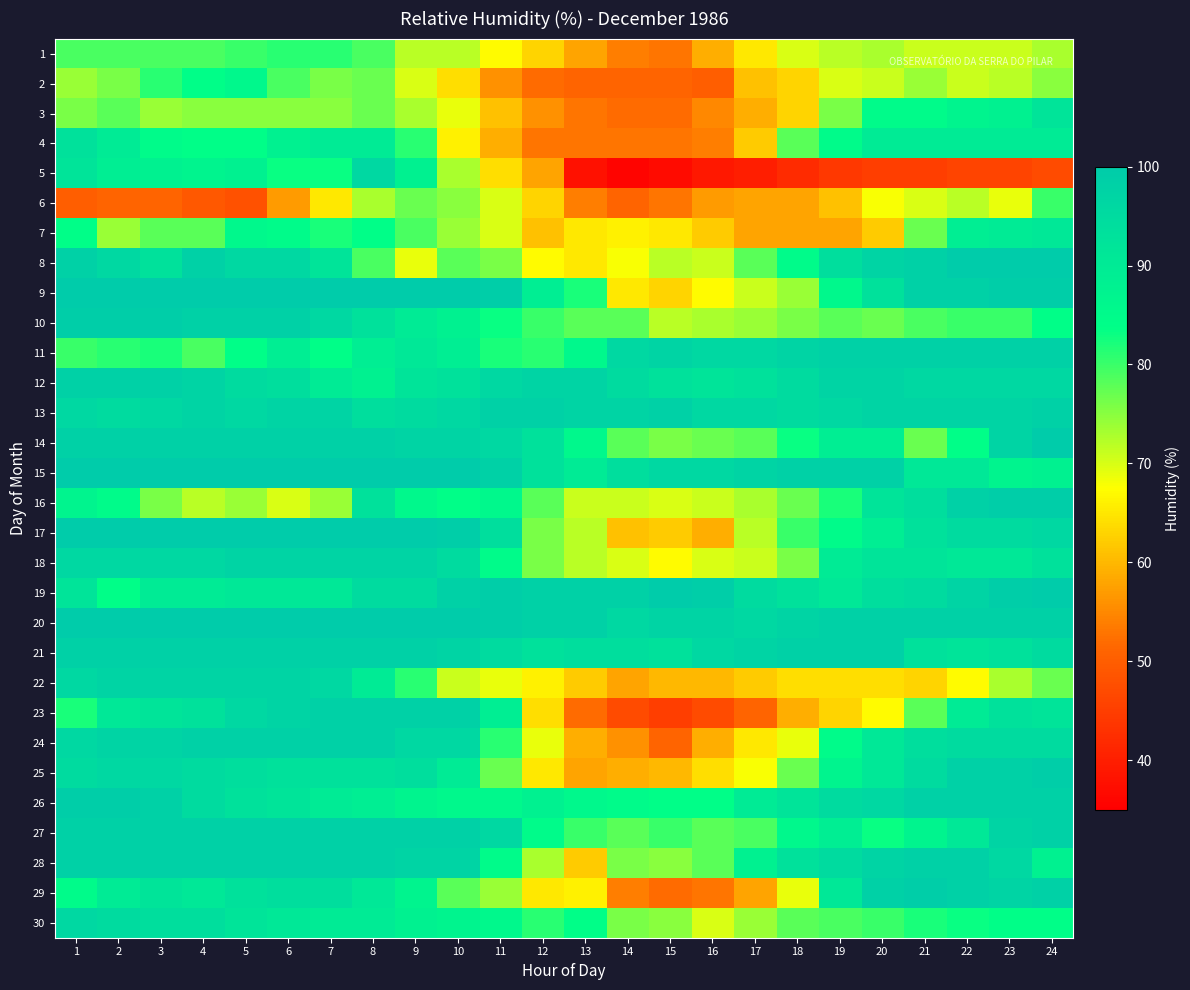

What is the spread (max minus min) of values at 8?

27